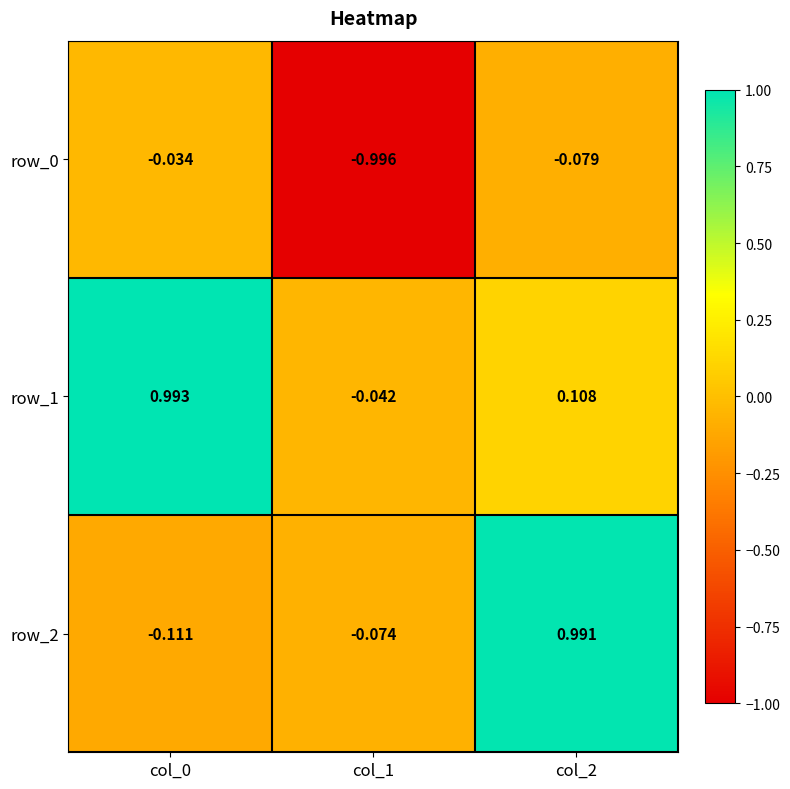

Is the value of row_2 at col_1 greater than the value of row_0 at col_0?

No